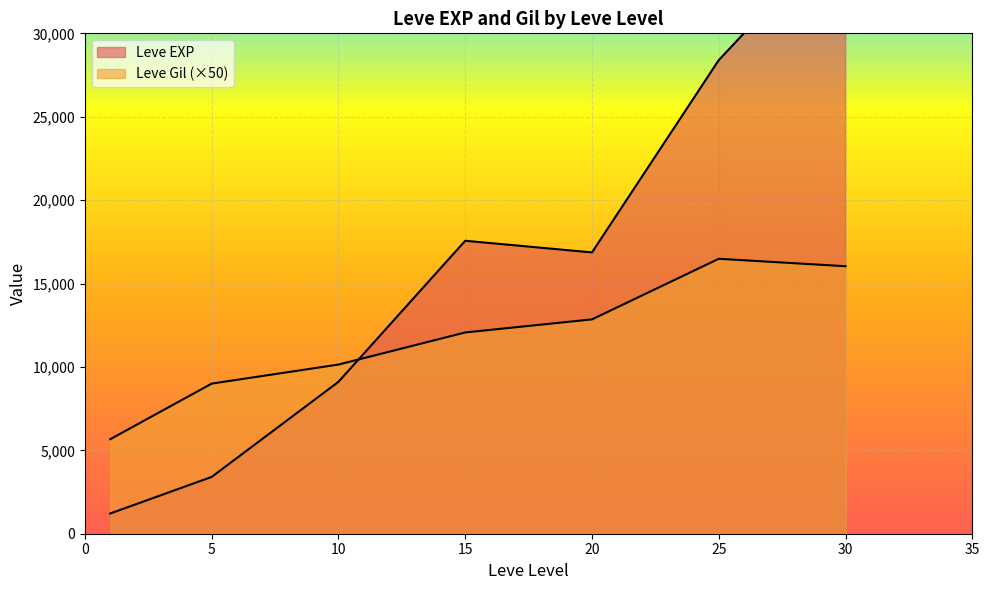

Rank the series by their average value, from lowest to highest.

Leve Gil, Leve EXP